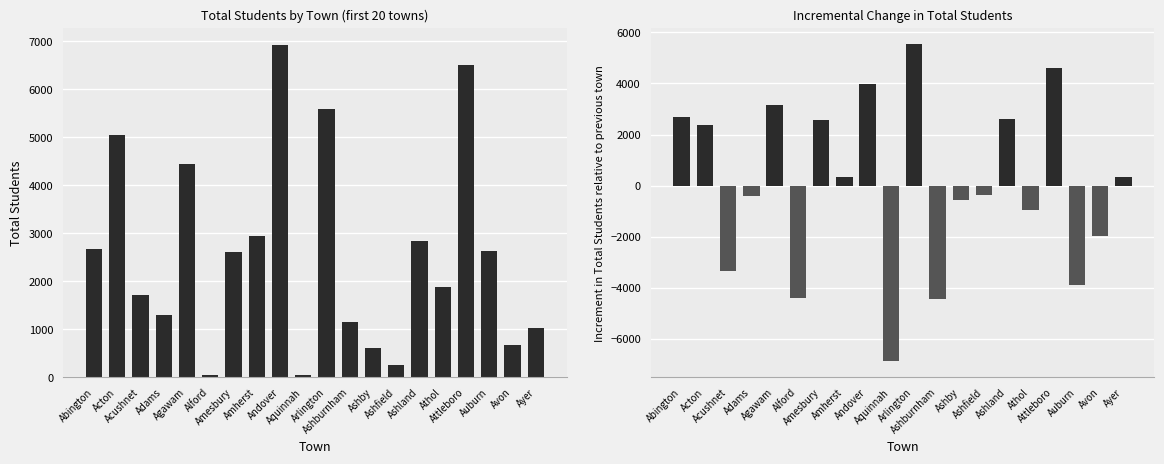

Is it true that Total equals 5593 at Arlington?

True